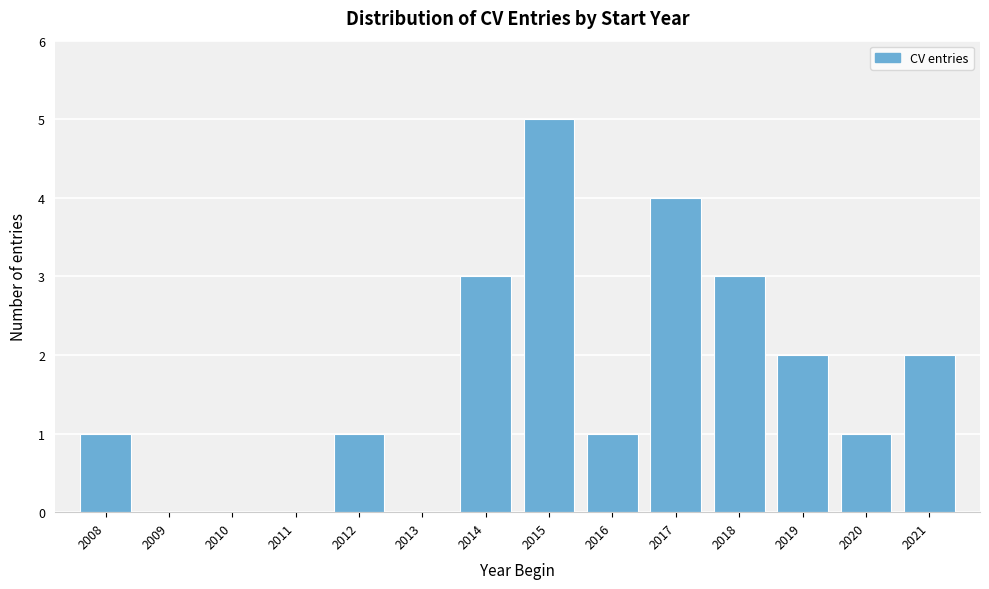

Reading left to right, transcribe this chart: for each bar, give the range it covers on the x-axis and its height. The values are not printed on the chart, so give them approximately, as read against the axis.

2007.5 to 2008.5: 1
2008.5 to 2009.5: 0
2009.5 to 2010.5: 0
2010.5 to 2011.5: 0
2011.5 to 2012.5: 1
2012.5 to 2013.5: 0
2013.5 to 2014.5: 3
2014.5 to 2015.5: 5
2015.5 to 2016.5: 1
2016.5 to 2017.5: 4
2017.5 to 2018.5: 3
2018.5 to 2019.5: 2
2019.5 to 2020.5: 1
2020.5 to 2021.5: 2